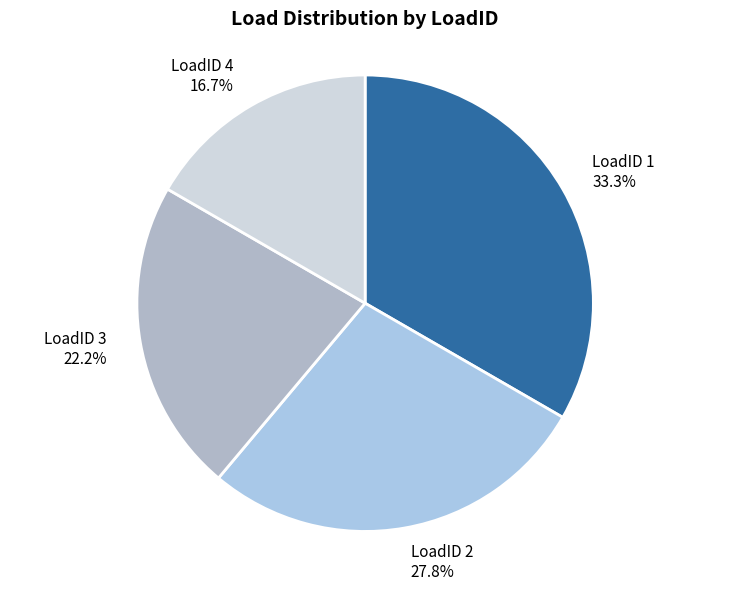

Which slice is the smallest?

LoadID 4